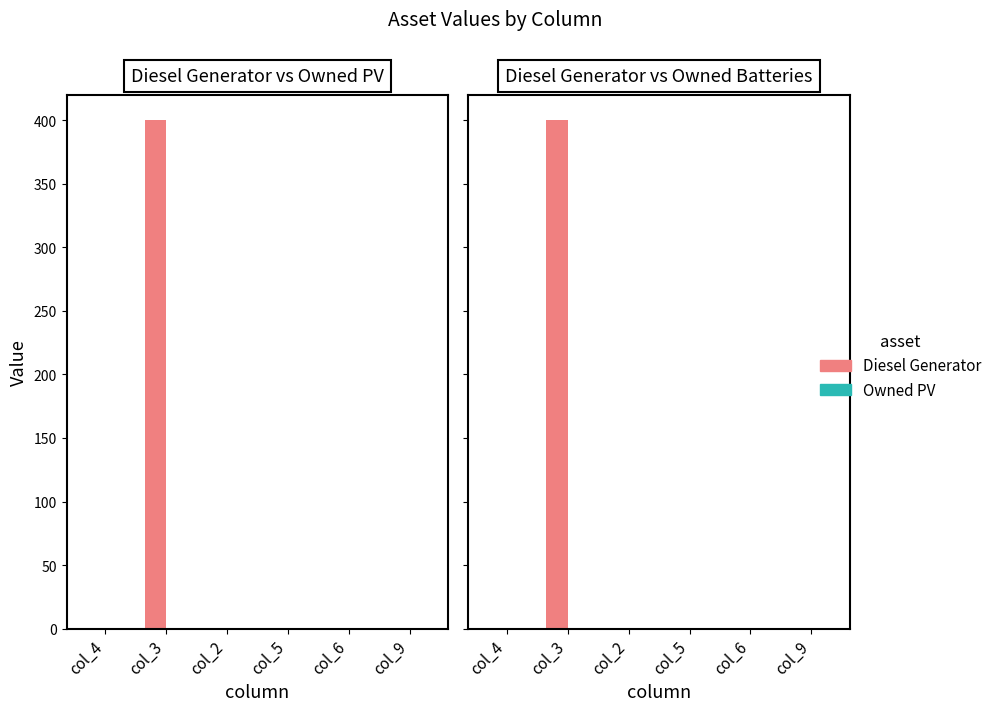

List the series in order of their peak value, highest first.

Diesel Generator, Owned PV, Owned Batteries